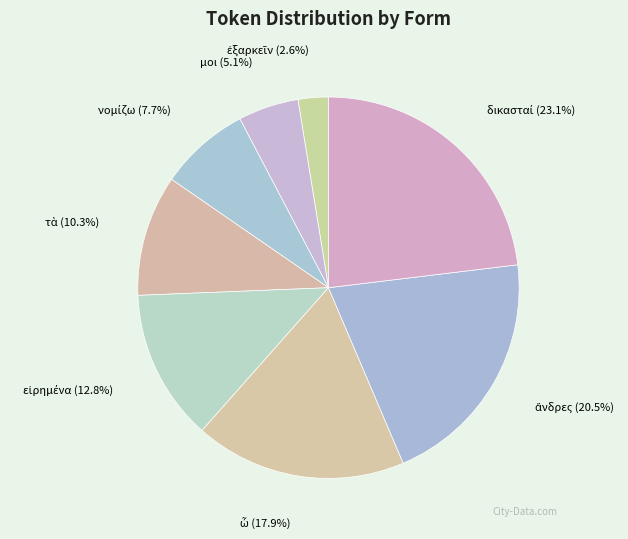

Is there any slice that represents more than half of the pie?

No